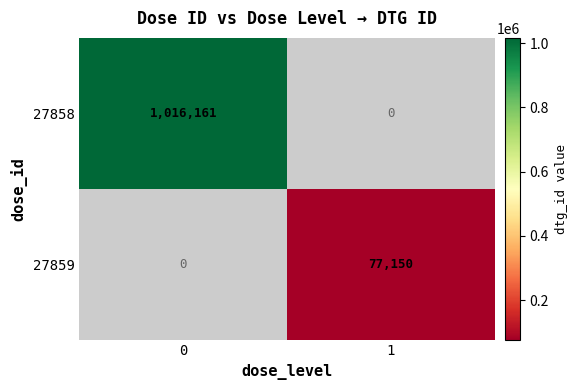

The 27858 series shows 1016161 at 0. True or false?

True